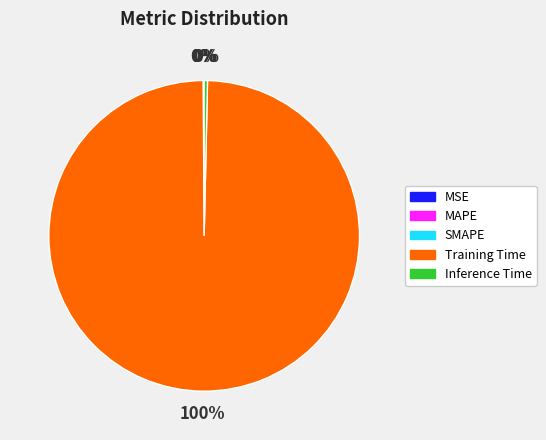

Is there a majority slice in this chart?

Yes